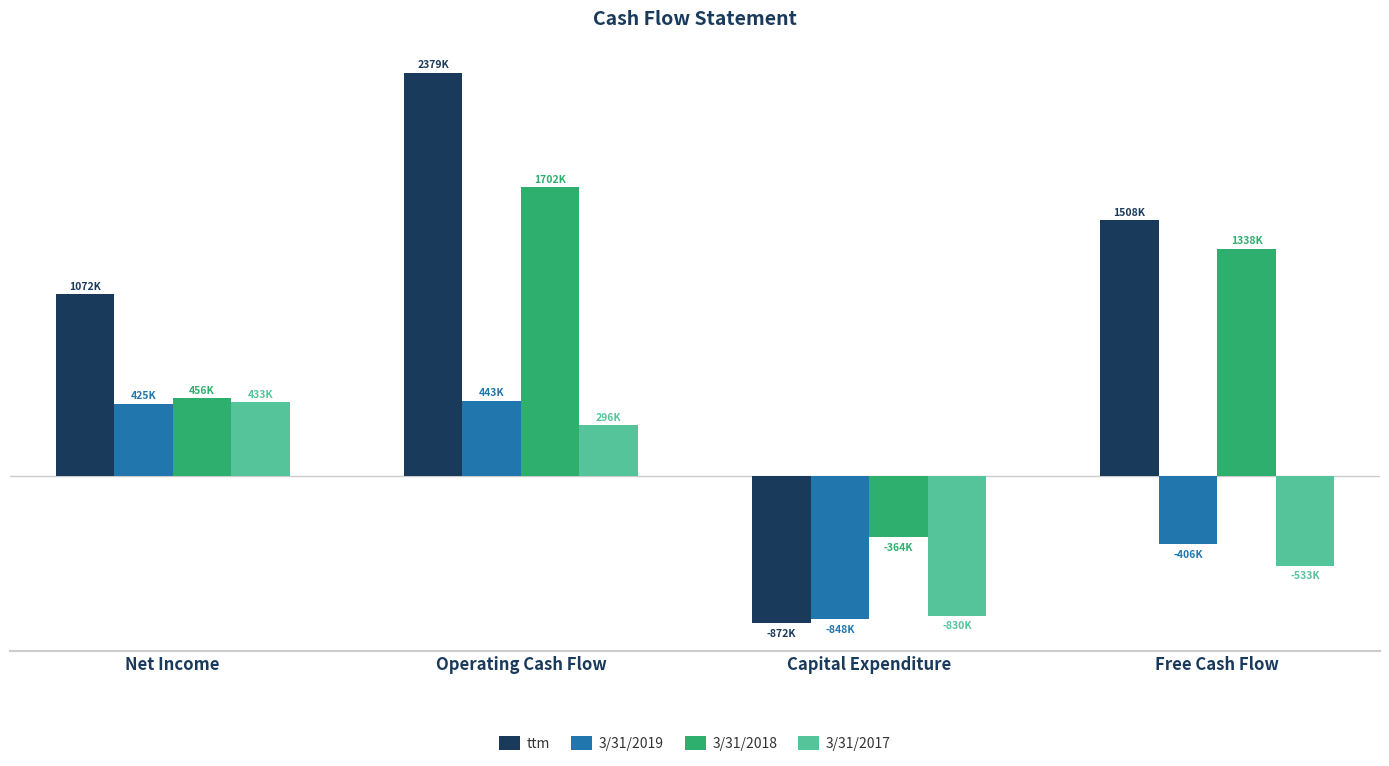

What are all the series names shown in the legend?

ttm, 3/31/2019, 3/31/2018, 3/31/2017